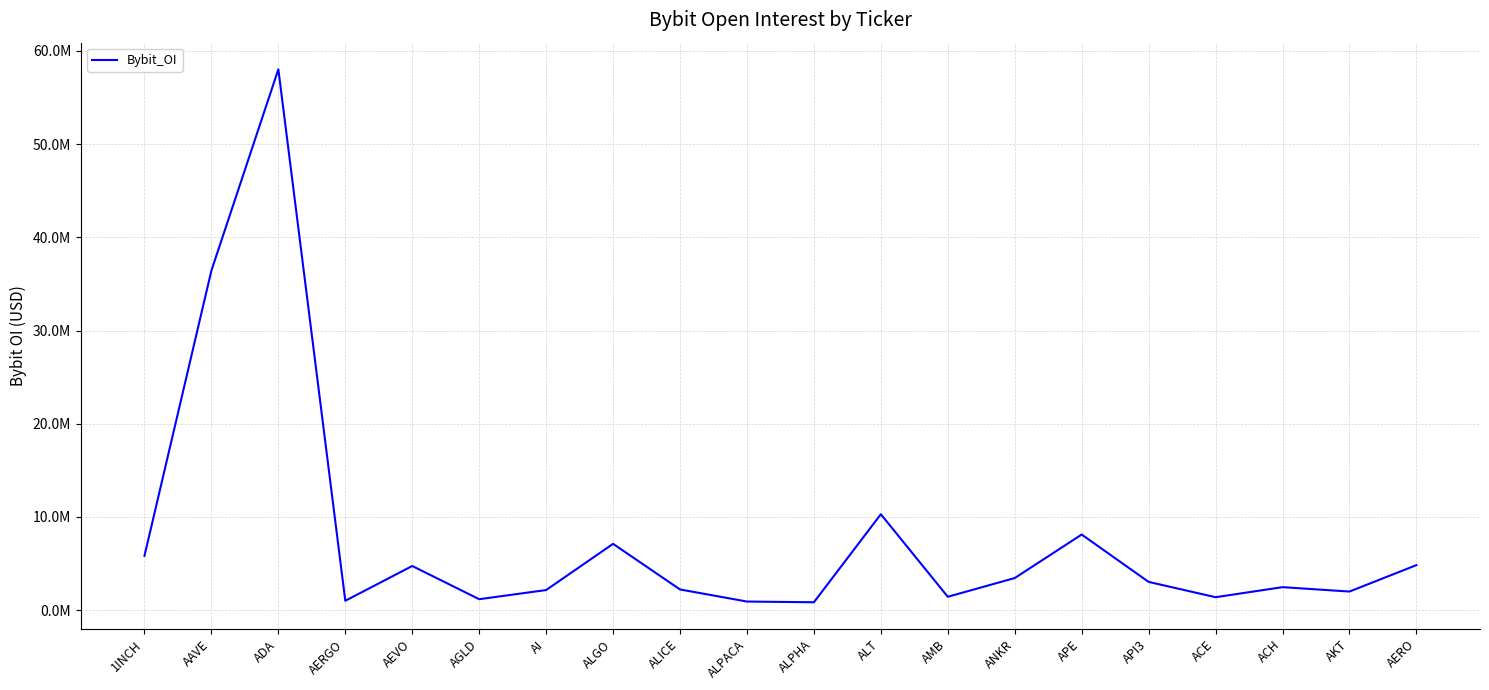

Does the chart display data point markers on the line(s)?

No